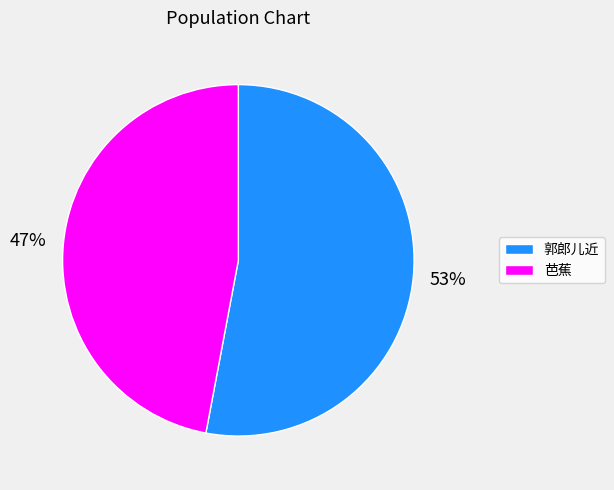

Which has a higher value, 郭郎儿近 or 芭蕉?

郭郎儿近